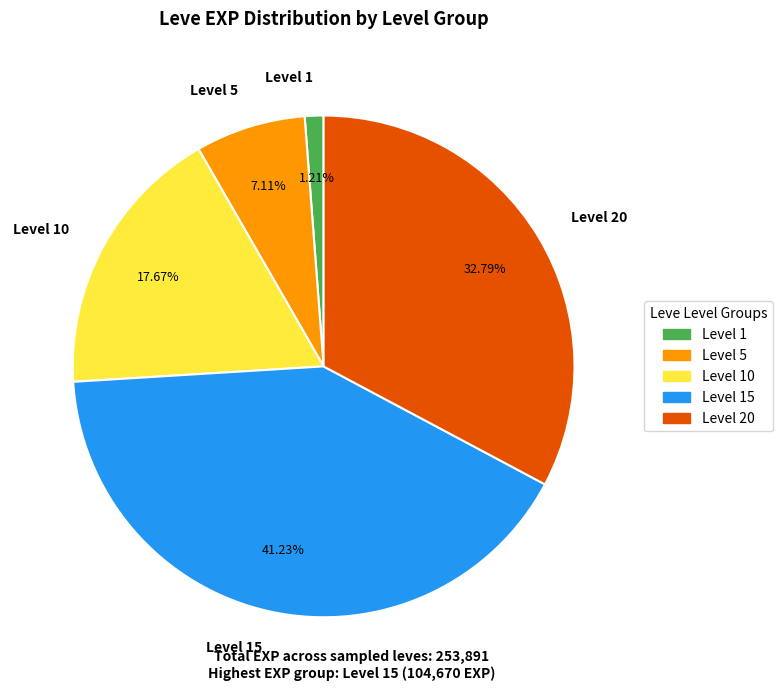

Combined, do Level 5 and Level 15 account for over 50%?

No